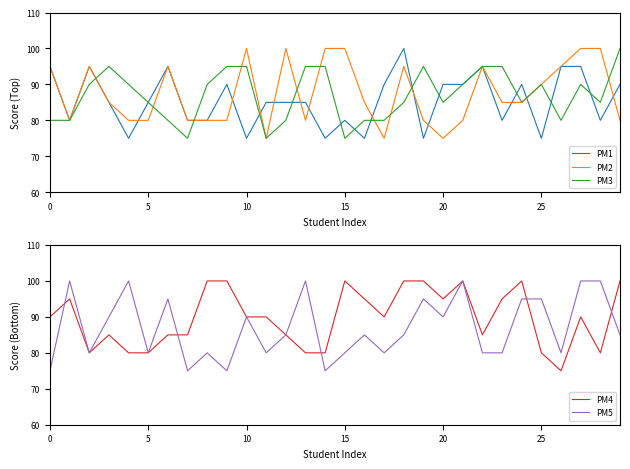

Reading left to right, transcribe all the data shown in this chart.

PM1: 95	80	95	85	75	85	95	80	80	90	75	85	85	85	75	80	75	90	100	75	90	90	95	80	90	75	95	95	80	90
PM2: 95	80	95	85	80	80	95	80	80	80	100	75	100	80	100	100	85	75	95	80	75	80	95	85	85	90	95	100	100	80
PM3: 80	80	90	95	90	85	80	75	90	95	95	75	80	95	95	75	80	80	85	95	85	90	95	95	85	90	80	90	85	100
PM4: 90	95	80	85	80	80	85	85	100	100	90	90	85	80	80	100	95	90	100	100	95	100	85	95	100	80	75	90	80	100
PM5: 75	100	80	90	100	80	95	75	80	75	90	80	85	100	75	80	85	80	85	95	90	100	80	80	95	95	80	100	100	85